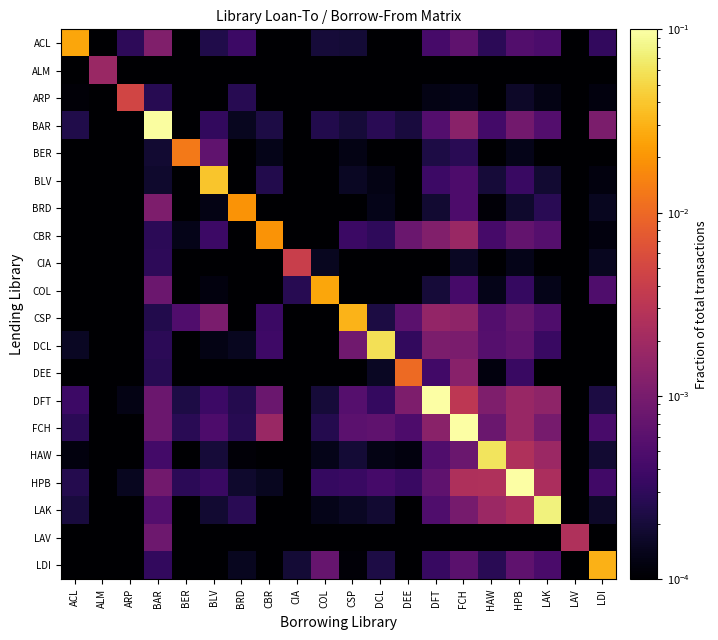

Reading left to right, extract all data points from this chart.

ACL: ACL=0.0	ALM=0.0	ARP=0.0	BAR=0.0	BER=0.0	BLV=0.0	BRD=0.0	CBR=0.0	CIA=0.0	COL=0.0	CSP=0.0	DCL=0.0	DEE=0.0	DFT=0.0	FCH=0.0	HAW=0.0	HPB=0.0	LAK=0.0	LAV=0.0	LDI=0.0
ALM: ACL=0.0	ALM=0.0	ARP=0.0	BAR=0.0	BER=0.0	BLV=0.0	BRD=0.0	CBR=0.0	CIA=0.0	COL=0.0	CSP=0.0	DCL=0.0	DEE=0.0	DFT=0.0	FCH=0.0	HAW=0.0	HPB=0.0	LAK=0.0	LAV=0.0	LDI=0.0
ARP: ACL=0.0	ALM=0.0	ARP=0.0	BAR=0.0	BER=0.0	BLV=0.0	BRD=0.0	CBR=0.0	CIA=0.0	COL=0.0	CSP=0.0	DCL=0.0	DEE=0.0	DFT=0.0	FCH=0.0	HAW=0.0	HPB=0.0	LAK=0.0	LAV=0.0	LDI=0.0
BAR: ACL=0.0	ALM=0.0	ARP=0.0	BAR=0.1	BER=0.0	BLV=0.0	BRD=0.0	CBR=0.0	CIA=0.0	COL=0.0	CSP=0.0	DCL=0.0	DEE=0.0	DFT=0.0	FCH=0.0	HAW=0.0	HPB=0.0	LAK=0.0	LAV=0.0	LDI=0.0
BER: ACL=0.0	ALM=0.0	ARP=0.0	BAR=0.0	BER=0.0	BLV=0.0	BRD=0.0	CBR=0.0	CIA=0.0	COL=0.0	CSP=0.0	DCL=0.0	DEE=0.0	DFT=0.0	FCH=0.0	HAW=0.0	HPB=0.0	LAK=0.0	LAV=0.0	LDI=0.0
BLV: ACL=0.0	ALM=0.0	ARP=0.0	BAR=0.0	BER=0.0	BLV=0.0	BRD=0.0	CBR=0.0	CIA=0.0	COL=0.0	CSP=0.0	DCL=0.0	DEE=0.0	DFT=0.0	FCH=0.0	HAW=0.0	HPB=0.0	LAK=0.0	LAV=0.0	LDI=0.0
BRD: ACL=0.0	ALM=0.0	ARP=0.0	BAR=0.0	BER=0.0	BLV=0.0	BRD=0.0	CBR=0.0	CIA=0.0	COL=0.0	CSP=0.0	DCL=0.0	DEE=0.0	DFT=0.0	FCH=0.0	HAW=0.0	HPB=0.0	LAK=0.0	LAV=0.0	LDI=0.0
CBR: ACL=0.0	ALM=0.0	ARP=0.0	BAR=0.0	BER=0.0	BLV=0.0	BRD=0.0	CBR=0.0	CIA=0.0	COL=0.0	CSP=0.0	DCL=0.0	DEE=0.0	DFT=0.0	FCH=0.0	HAW=0.0	HPB=0.0	LAK=0.0	LAV=0.0	LDI=0.0
CIA: ACL=0.0	ALM=0.0	ARP=0.0	BAR=0.0	BER=0.0	BLV=0.0	BRD=0.0	CBR=0.0	CIA=0.0	COL=0.0	CSP=0.0	DCL=0.0	DEE=0.0	DFT=0.0	FCH=0.0	HAW=0.0	HPB=0.0	LAK=0.0	LAV=0.0	LDI=0.0
COL: ACL=0.0	ALM=0.0	ARP=0.0	BAR=0.0	BER=0.0	BLV=0.0	BRD=0.0	CBR=0.0	CIA=0.0	COL=0.0	CSP=0.0	DCL=0.0	DEE=0.0	DFT=0.0	FCH=0.0	HAW=0.0	HPB=0.0	LAK=0.0	LAV=0.0	LDI=0.0
CSP: ACL=0.0	ALM=0.0	ARP=0.0	BAR=0.0	BER=0.0	BLV=0.0	BRD=0.0	CBR=0.0	CIA=0.0	COL=0.0	CSP=0.0	DCL=0.0	DEE=0.0	DFT=0.0	FCH=0.0	HAW=0.0	HPB=0.0	LAK=0.0	LAV=0.0	LDI=0.0
DCL: ACL=0.0	ALM=0.0	ARP=0.0	BAR=0.0	BER=0.0	BLV=0.0	BRD=0.0	CBR=0.0	CIA=0.0	COL=0.0	CSP=0.0	DCL=0.1	DEE=0.0	DFT=0.0	FCH=0.0	HAW=0.0	HPB=0.0	LAK=0.0	LAV=0.0	LDI=0.0
DEE: ACL=0.0	ALM=0.0	ARP=0.0	BAR=0.0	BER=0.0	BLV=0.0	BRD=0.0	CBR=0.0	CIA=0.0	COL=0.0	CSP=0.0	DCL=0.0	DEE=0.0	DFT=0.0	FCH=0.0	HAW=0.0	HPB=0.0	LAK=0.0	LAV=0.0	LDI=0.0
DFT: ACL=0.0	ALM=0.0	ARP=0.0	BAR=0.0	BER=0.0	BLV=0.0	BRD=0.0	CBR=0.0	CIA=0.0	COL=0.0	CSP=0.0	DCL=0.0	DEE=0.0	DFT=0.1	FCH=0.0	HAW=0.0	HPB=0.0	LAK=0.0	LAV=0.0	LDI=0.0
FCH: ACL=0.0	ALM=0.0	ARP=0.0	BAR=0.0	BER=0.0	BLV=0.0	BRD=0.0	CBR=0.0	CIA=0.0	COL=0.0	CSP=0.0	DCL=0.0	DEE=0.0	DFT=0.0	FCH=0.2	HAW=0.0	HPB=0.0	LAK=0.0	LAV=0.0	LDI=0.0
HAW: ACL=0.0	ALM=0.0	ARP=0.0	BAR=0.0	BER=0.0	BLV=0.0	BRD=0.0	CBR=0.0	CIA=0.0	COL=0.0	CSP=0.0	DCL=0.0	DEE=0.0	DFT=0.0	FCH=0.0	HAW=0.1	HPB=0.0	LAK=0.0	LAV=0.0	LDI=0.0
HPB: ACL=0.0	ALM=0.0	ARP=0.0	BAR=0.0	BER=0.0	BLV=0.0	BRD=0.0	CBR=0.0	CIA=0.0	COL=0.0	CSP=0.0	DCL=0.0	DEE=0.0	DFT=0.0	FCH=0.0	HAW=0.0	HPB=0.1	LAK=0.0	LAV=0.0	LDI=0.0
LAK: ACL=0.0	ALM=0.0	ARP=0.0	BAR=0.0	BER=0.0	BLV=0.0	BRD=0.0	CBR=0.0	CIA=0.0	COL=0.0	CSP=0.0	DCL=0.0	DEE=0.0	DFT=0.0	FCH=0.0	HAW=0.0	HPB=0.0	LAK=0.1	LAV=0.0	LDI=0.0
LAV: ACL=0.0	ALM=0.0	ARP=0.0	BAR=0.0	BER=0.0	BLV=0.0	BRD=0.0	CBR=0.0	CIA=0.0	COL=0.0	CSP=0.0	DCL=0.0	DEE=0.0	DFT=0.0	FCH=0.0	HAW=0.0	HPB=0.0	LAK=0.0	LAV=0.0	LDI=0.0
LDI: ACL=0.0	ALM=0.0	ARP=0.0	BAR=0.0	BER=0.0	BLV=0.0	BRD=0.0	CBR=0.0	CIA=0.0	COL=0.0	CSP=0.0	DCL=0.0	DEE=0.0	DFT=0.0	FCH=0.0	HAW=0.0	HPB=0.0	LAK=0.0	LAV=0.0	LDI=0.0